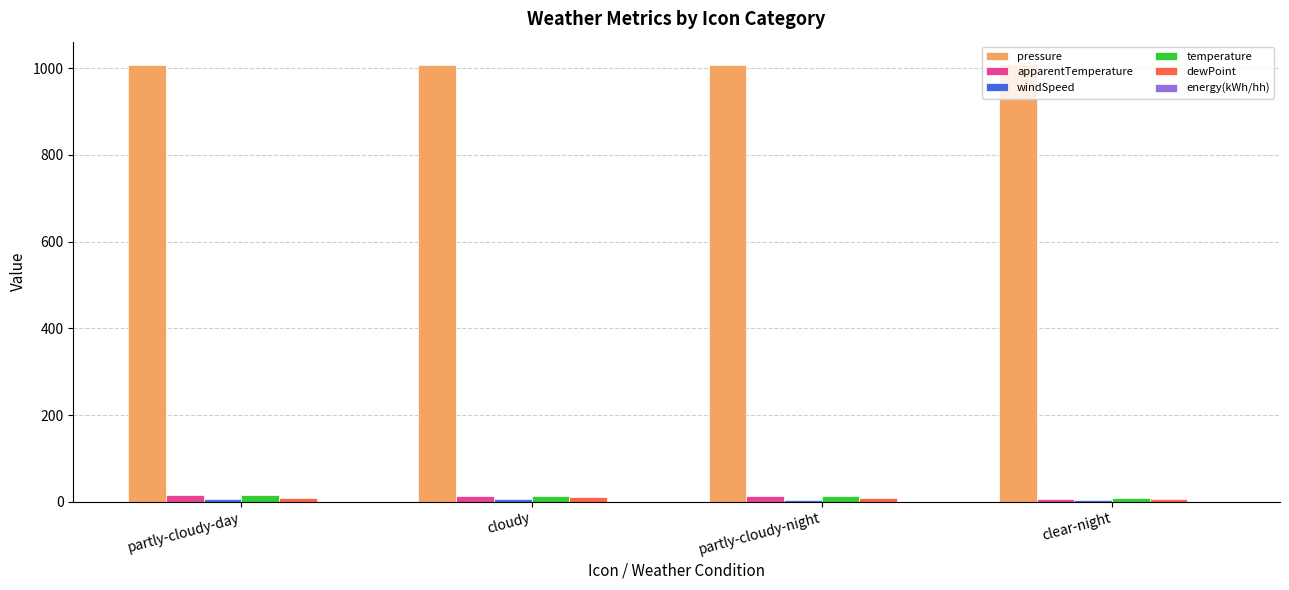

The value of pressure at cloudy is 1006.6. True or false?

True